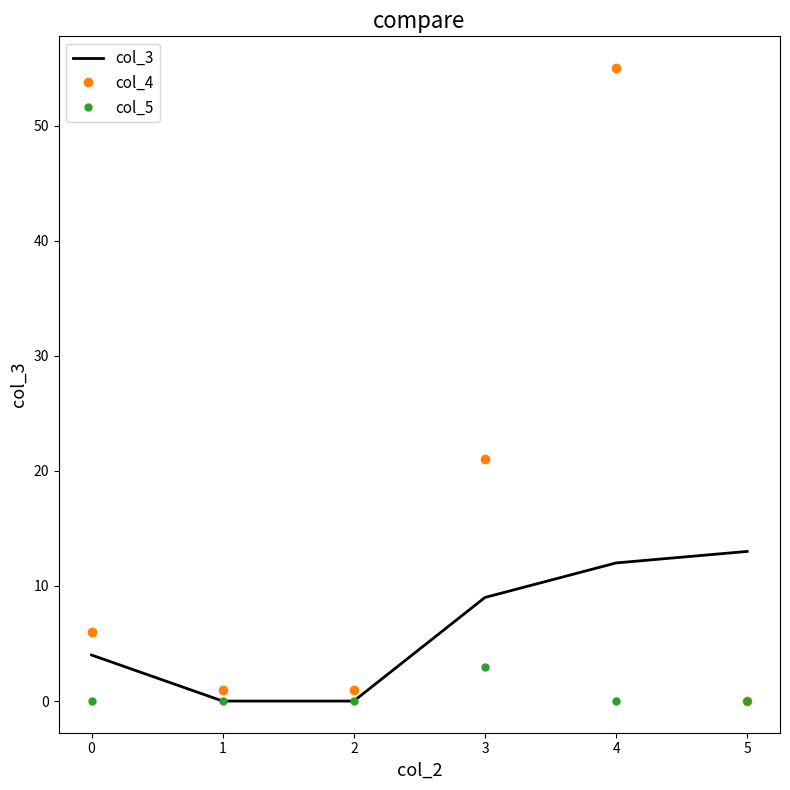

Is it true that col_4 equals 18 at 5?

False